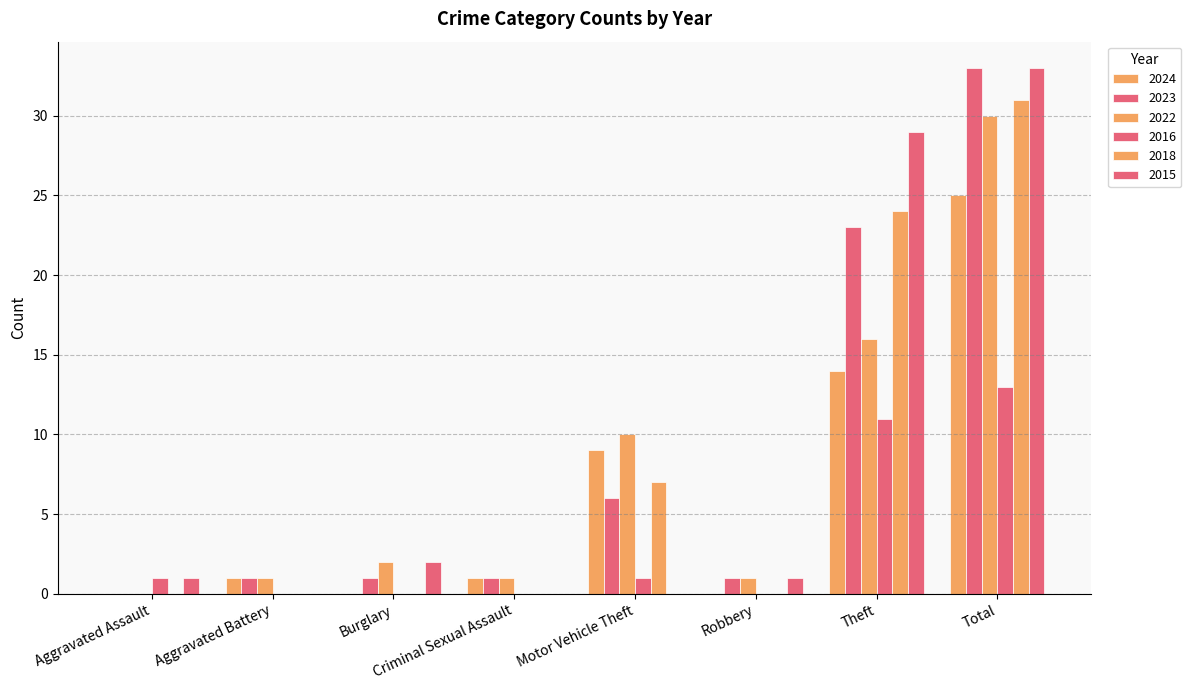

Count the 2018 values in the range 0 to 24.

7